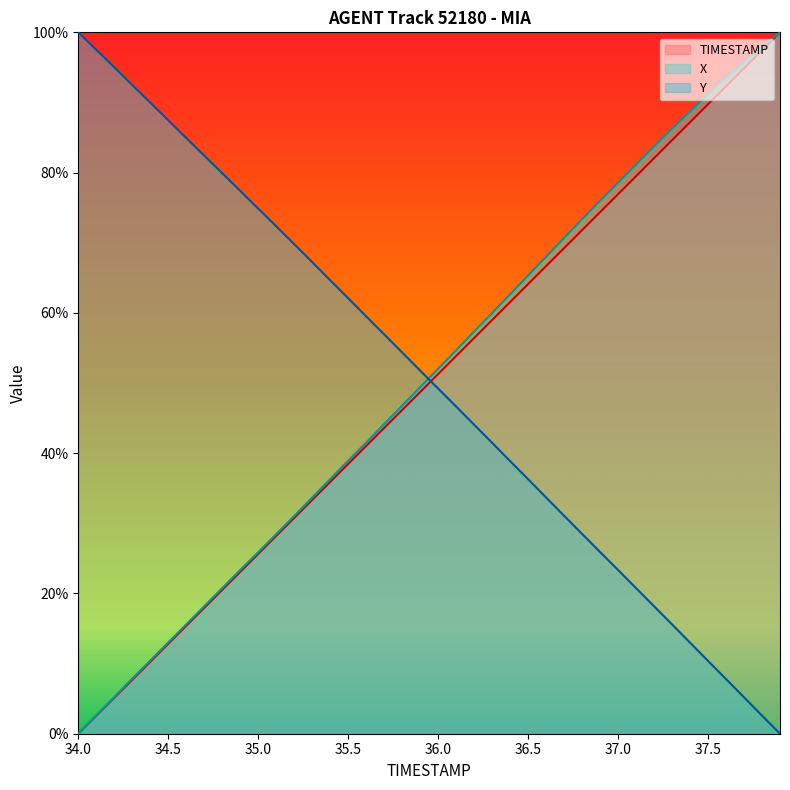

True or false: TIMESTAMP has more than 1 points higher than both neighbors.

False